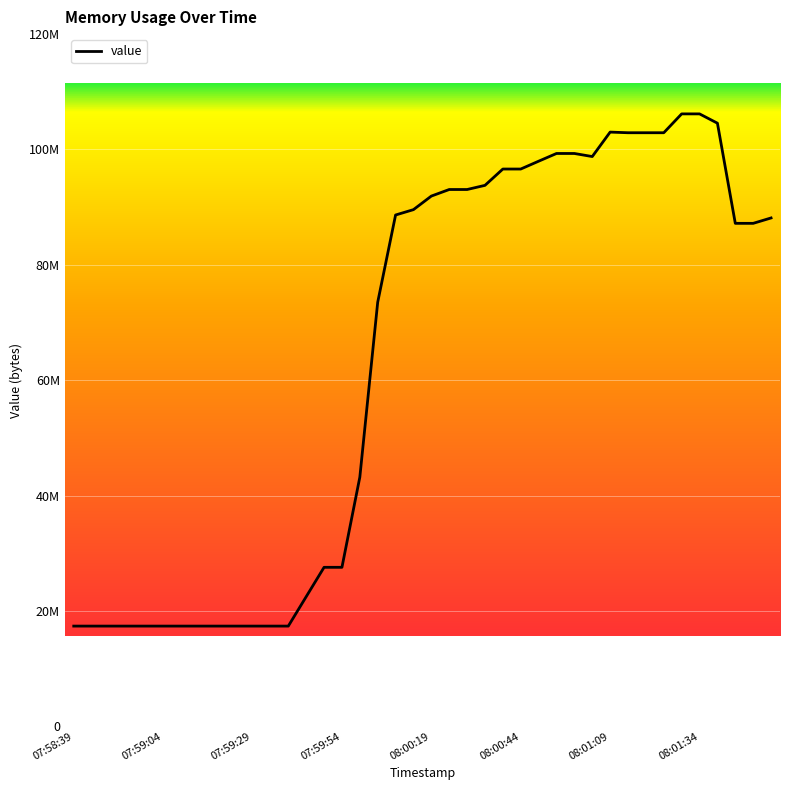

List the labels in order of value, smallest first.

07:58:39, 07:59:04, 07:59:29, 07:59:54, 08:00:19, 08:00:44, 08:01:09, 08:01:34, 8, 9, 10, 11, 12, 13, 14, 15, 16, 17, 37, 38, 39, 18, 19, 20, 21, 22, 23, 24, 25, 26, 29, 27, 28, 31, 32, 33, 30, 36, 34, 35